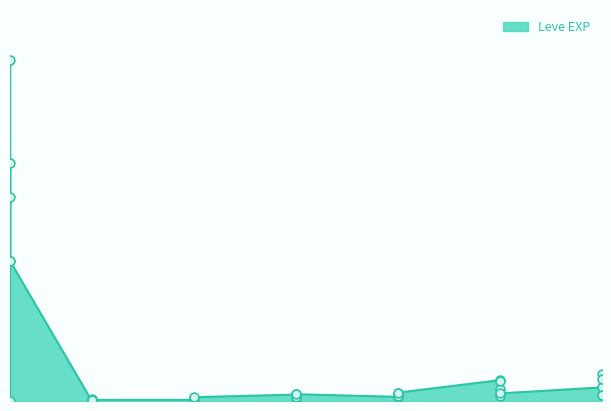

Approximately how many times larger is the value at 5 compared to 10?

0.1